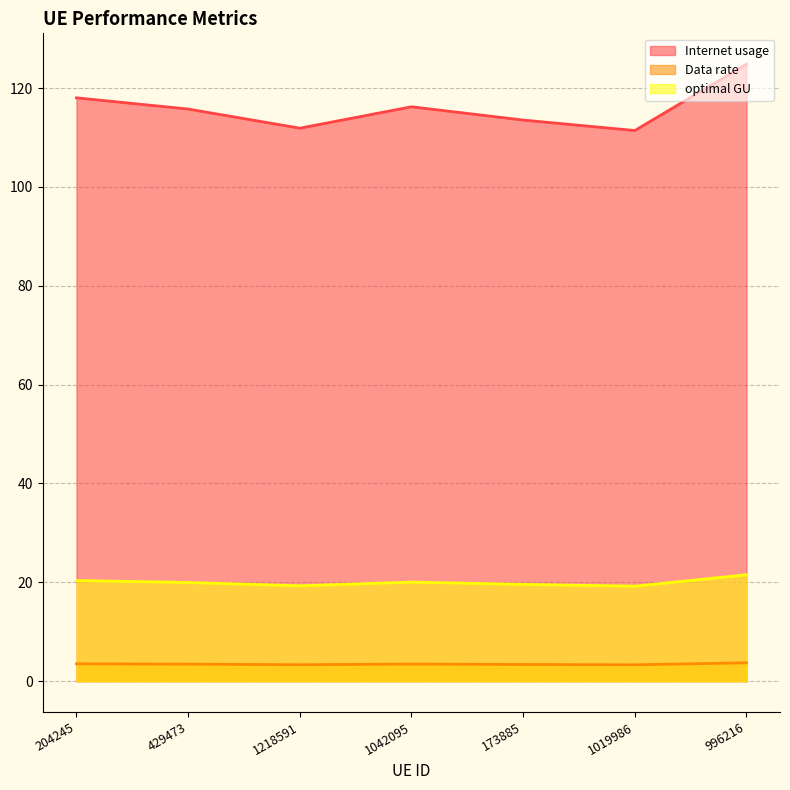

Where is the first local maximum for Data rate?

1042095